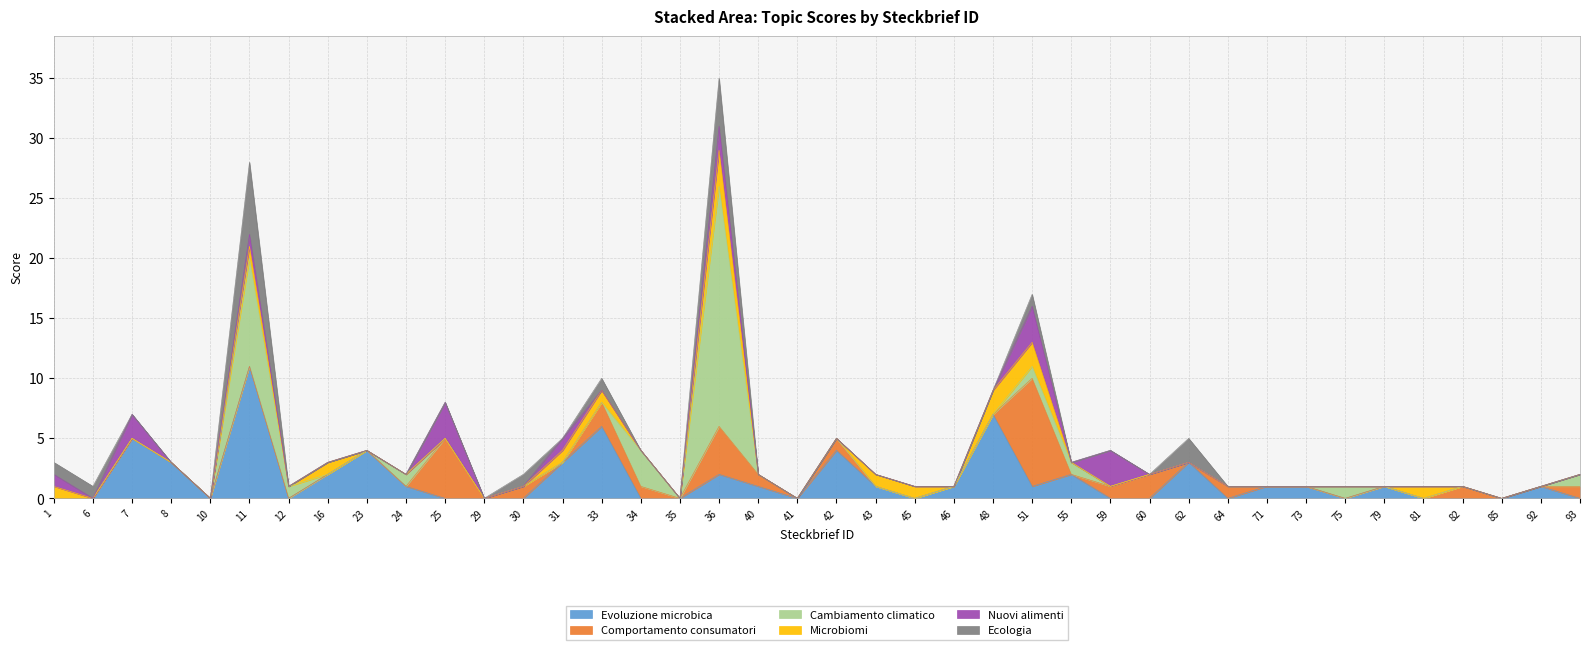

The Ecologia series shows 0 at 31. True or false?

True